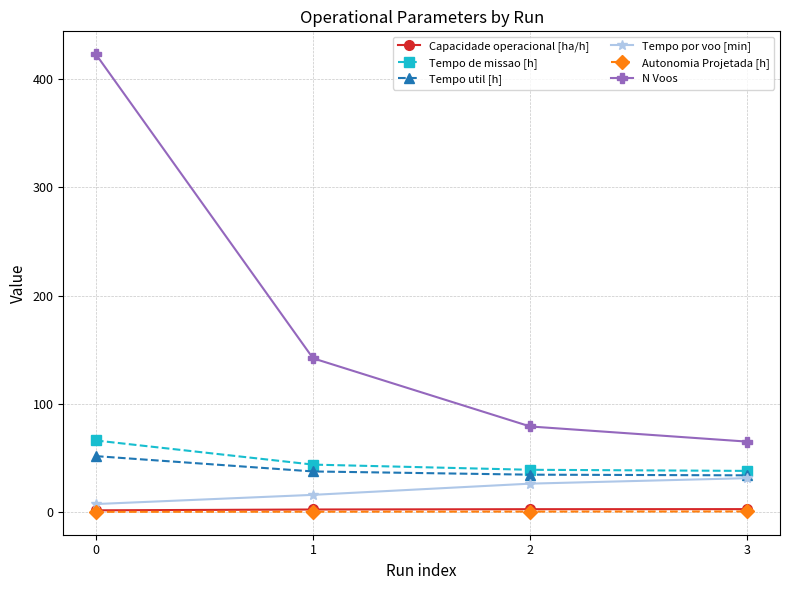

What is the sum of the Autonomia Projetada [h] values at 3 and 1?

0.7